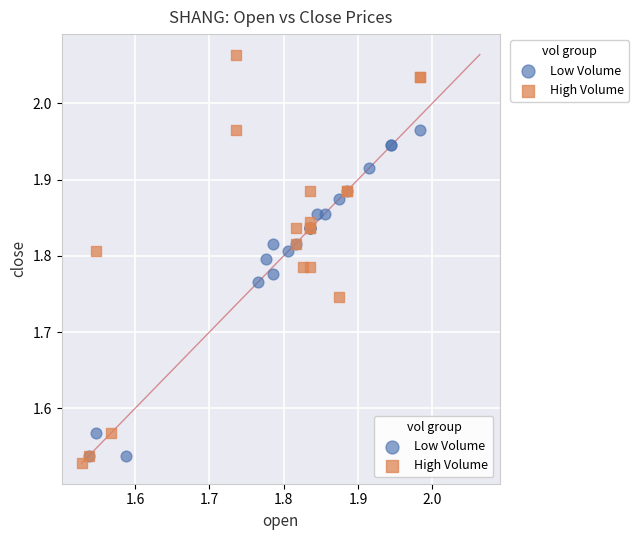

Which series has the widest spread of Y values?

High Volume